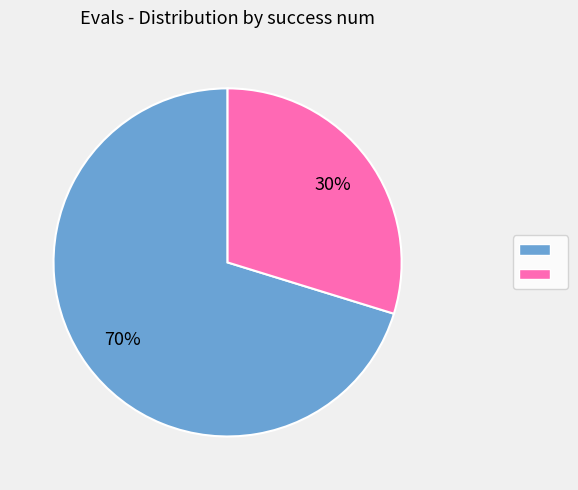

How many slices are in this pie chart?

2